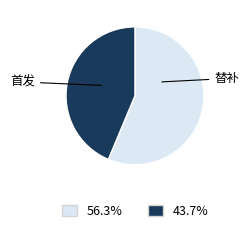

Is there a majority slice in this chart?

Yes